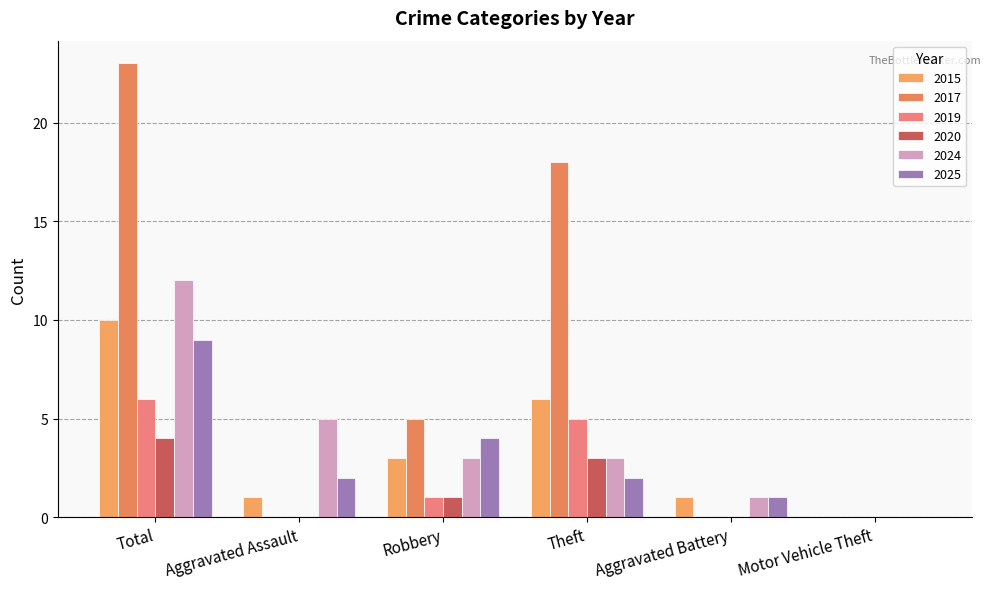

Is it true that 2017 equals 3 at Robbery?

False